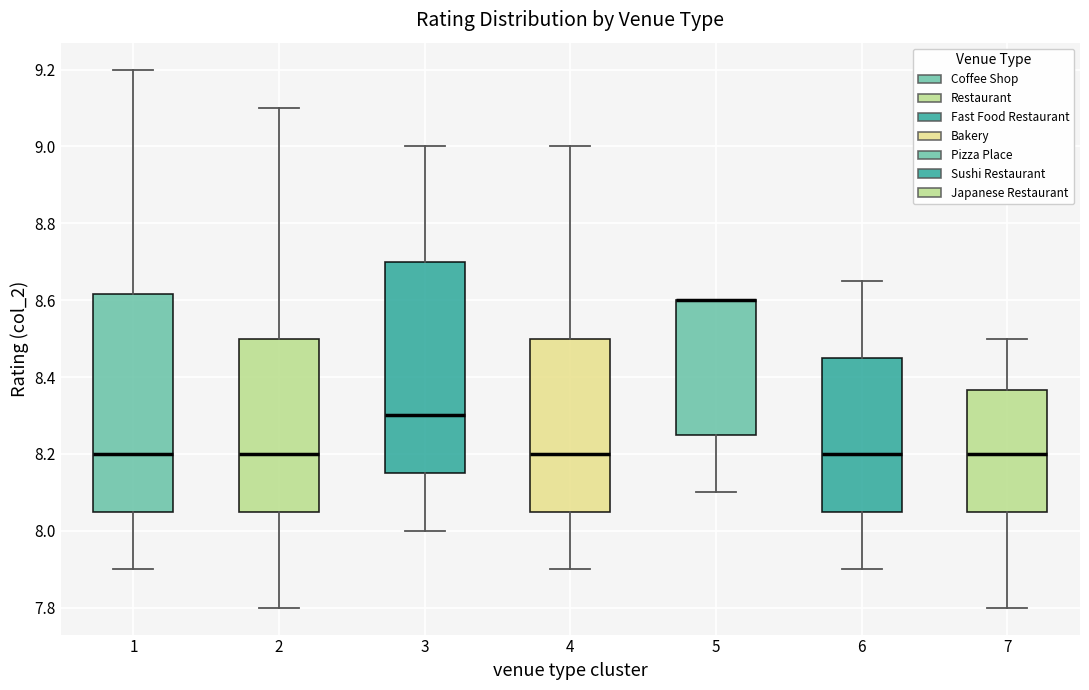

Reading left to right, read every box against the y-axis: the position of its median line, the range the box covers, and the ends of its whiskers. The values are not printed on the chart, so give them approximately, as read against the axis.

1: median 8.20, box 8.06 to 8.62, whiskers 7.90 to 9.20
2: median 8.20, box 8.06 to 8.50, whiskers 7.80 to 9.10
3: median 8.30, box 8.16 to 8.70, whiskers 8.00 to 9.00
4: median 8.20, box 8.06 to 8.50, whiskers 7.90 to 9.00
5: median 8.60 (drawn on the box's upper edge), box 8.26 to 8.60, whiskers 8.10 to 8.60
6: median 8.20, box 8.06 to 8.46, whiskers 7.90 to 8.66
7: median 8.20, box 8.06 to 8.36, whiskers 7.80 to 8.50